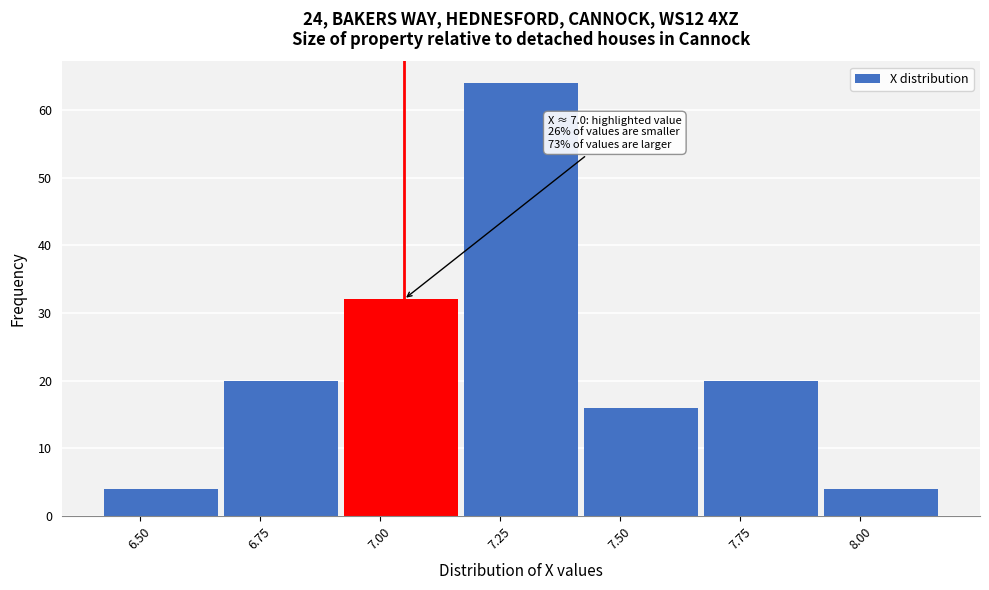

Which range on the x-axis has the tallest bar?

7.175 to 7.425